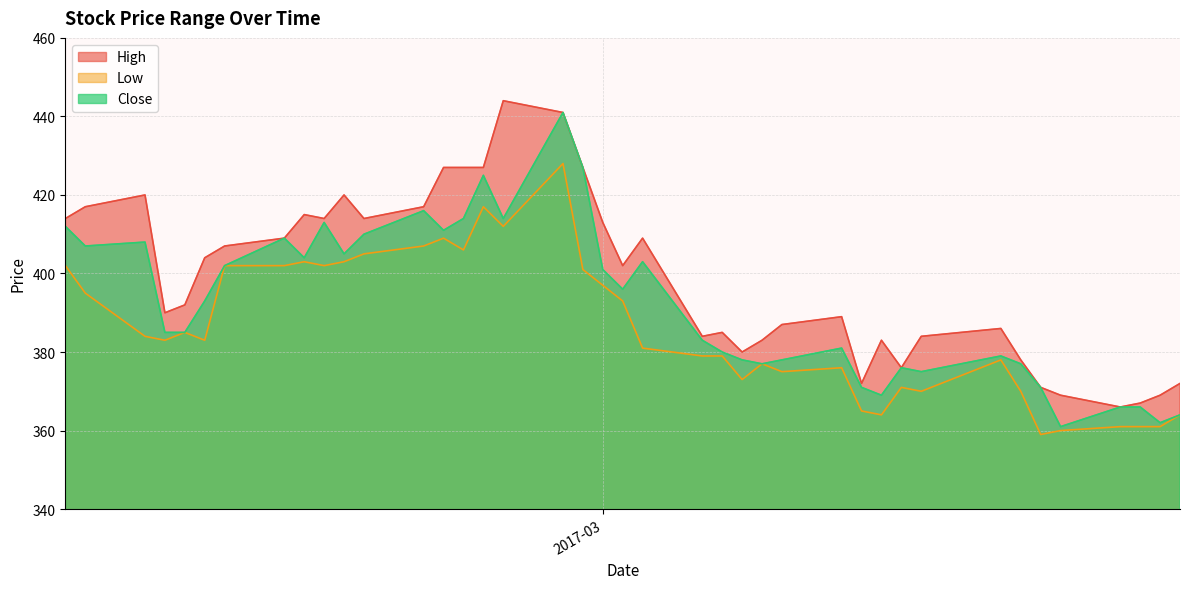

What value does the High series have at 2017-02-24, to the nearest 10?

440